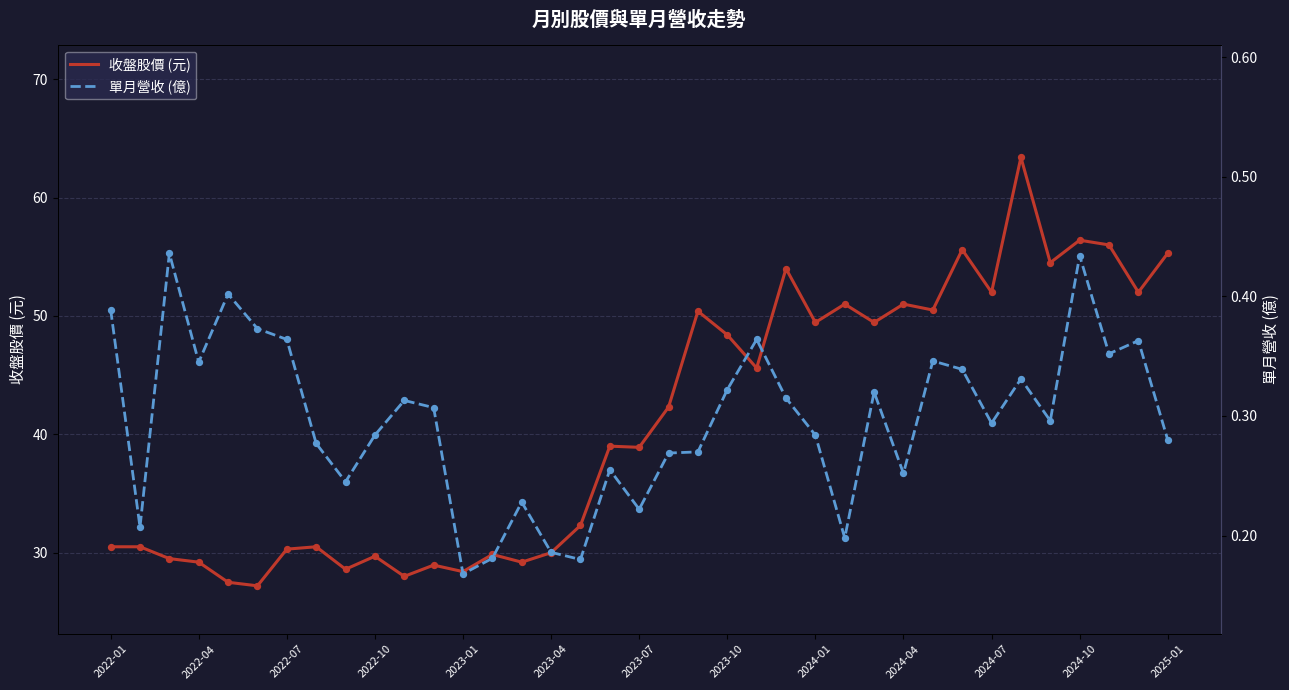

Which series has the largest Y range (max minus min)?

收盤股價 (元)